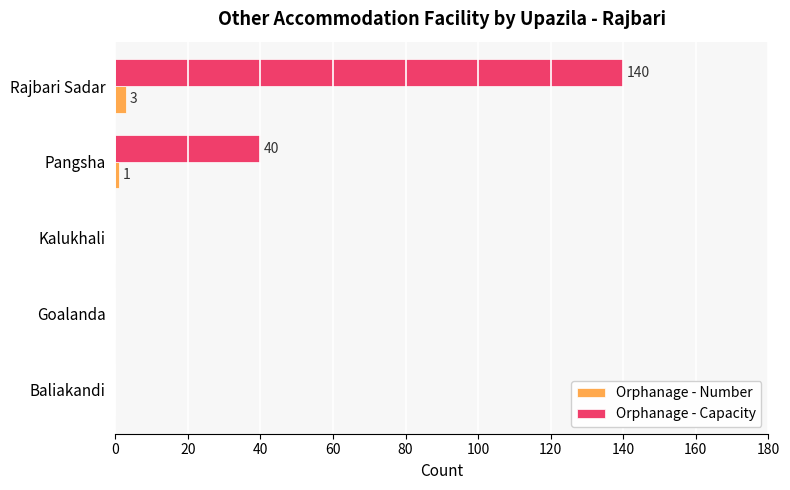

What is the greatest value displayed?

140